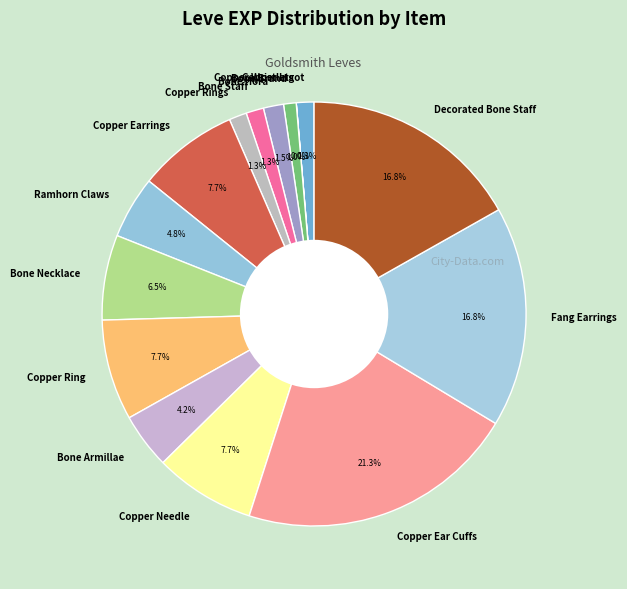

Approximately how many times larger is the value at Copper Needle compared to Copper Ear Cuffs?

0.4